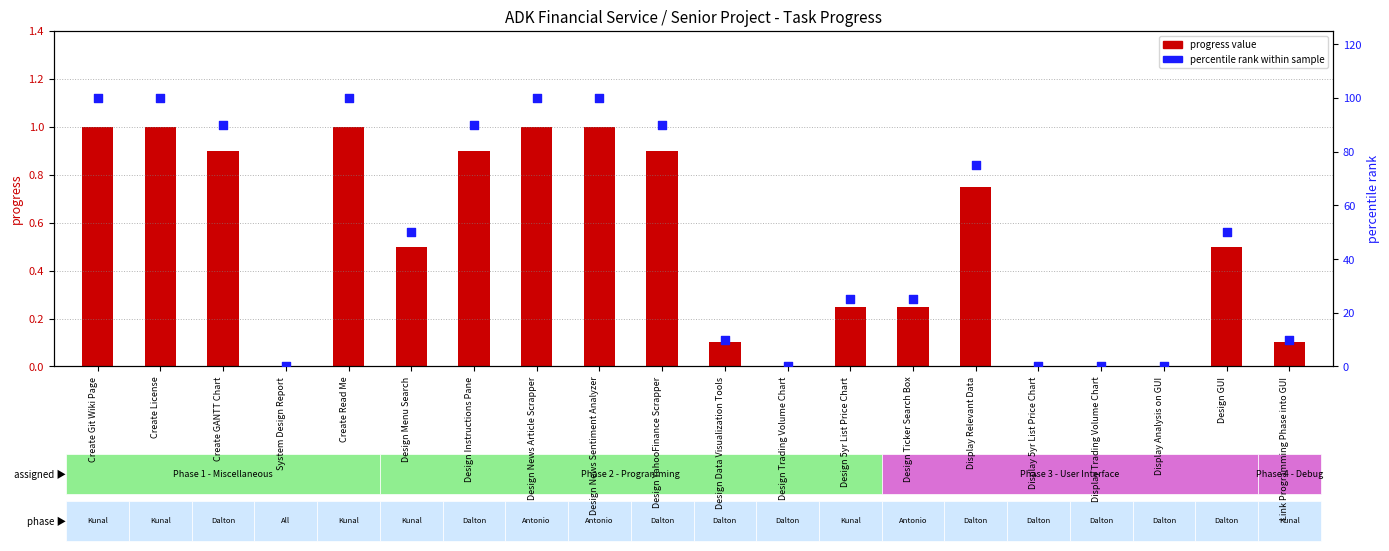

Which series contains the highest Y value?

percentile rank